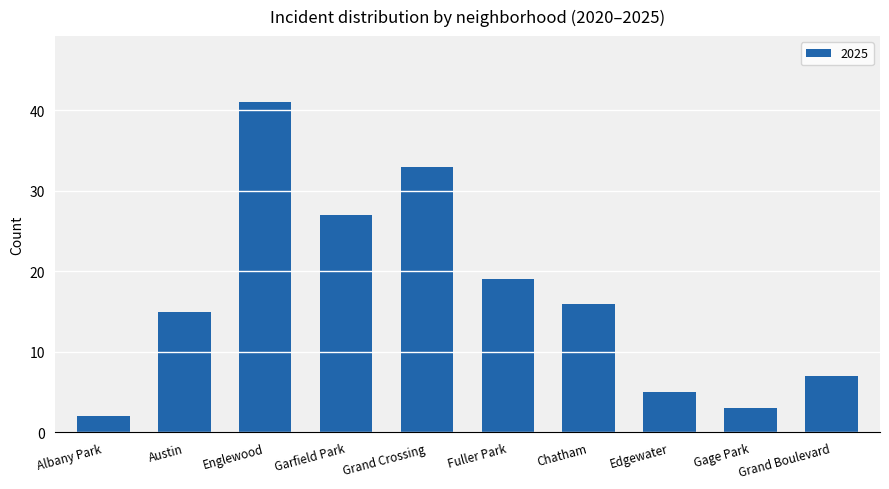

What is the ratio of the value at Grand Crossing to the value at Englewood?

0.8